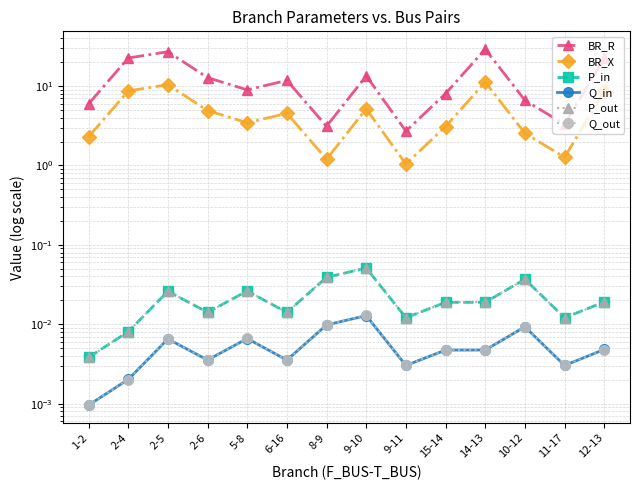

True or false: P_in and BR_X intersect in this chart.

False